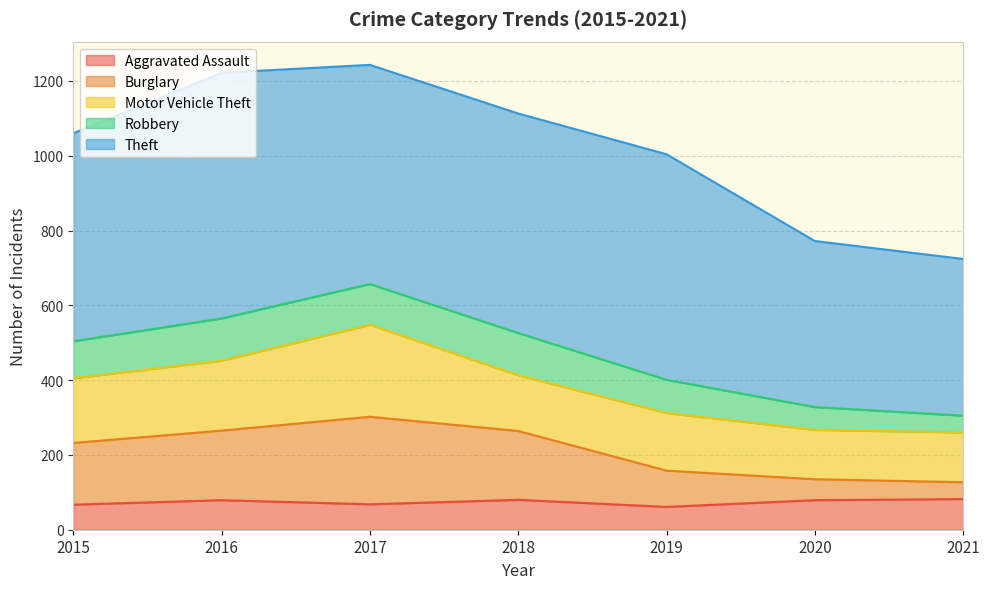

True or false: Theft and Motor Vehicle Theft cross at least once.

False